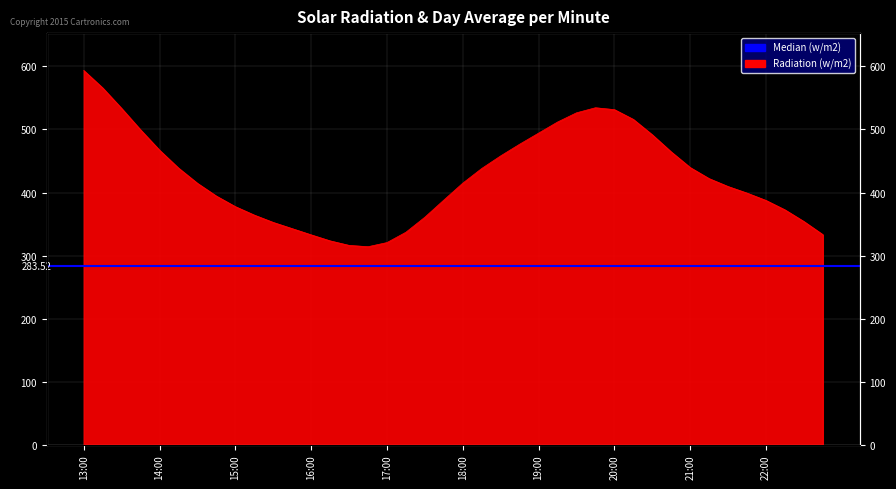

What is the minimum value shown in the chart?

314.0